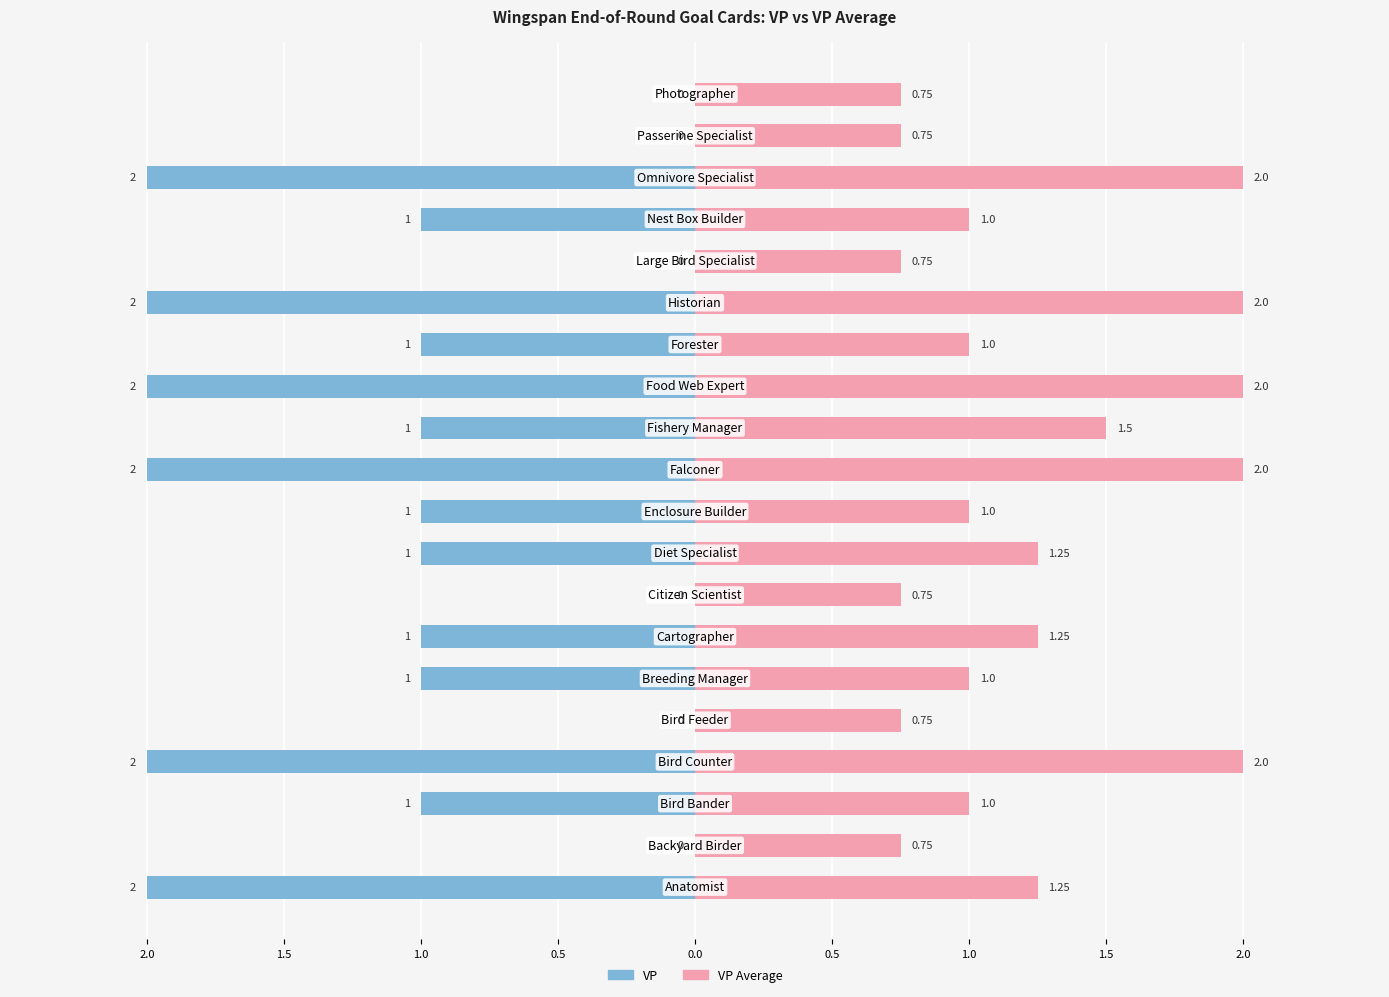

Which series has the widest spread of values?

VP